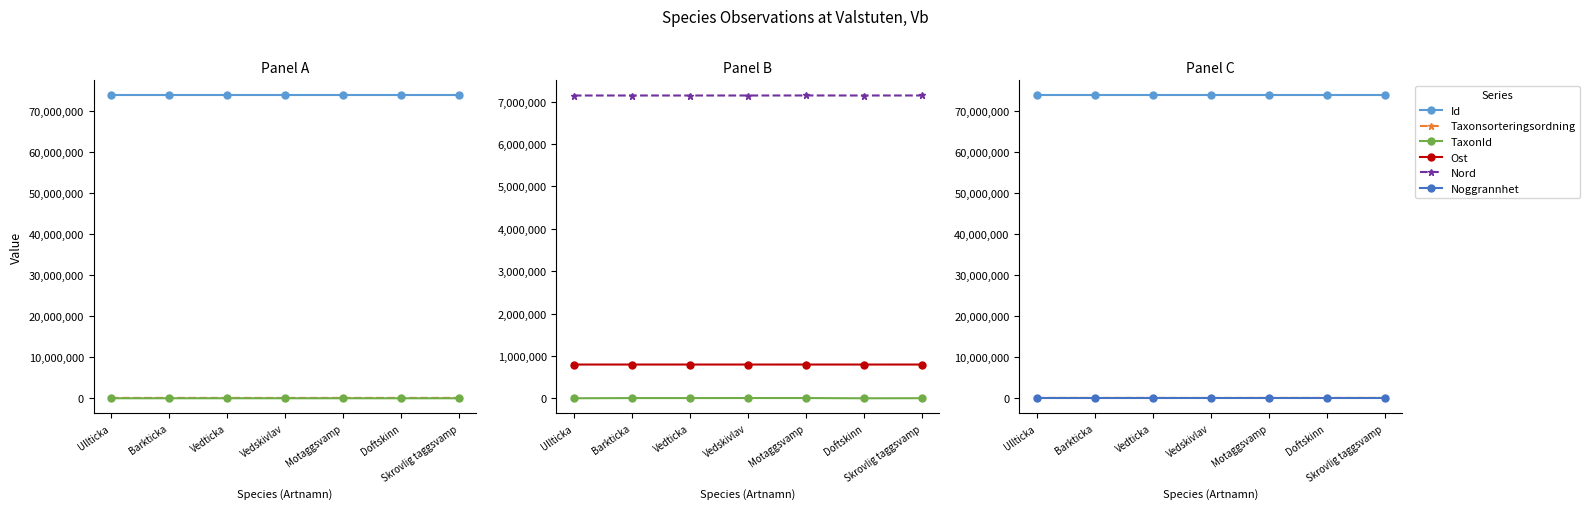

True or false: TaxonId and Nord cross at least once.

False